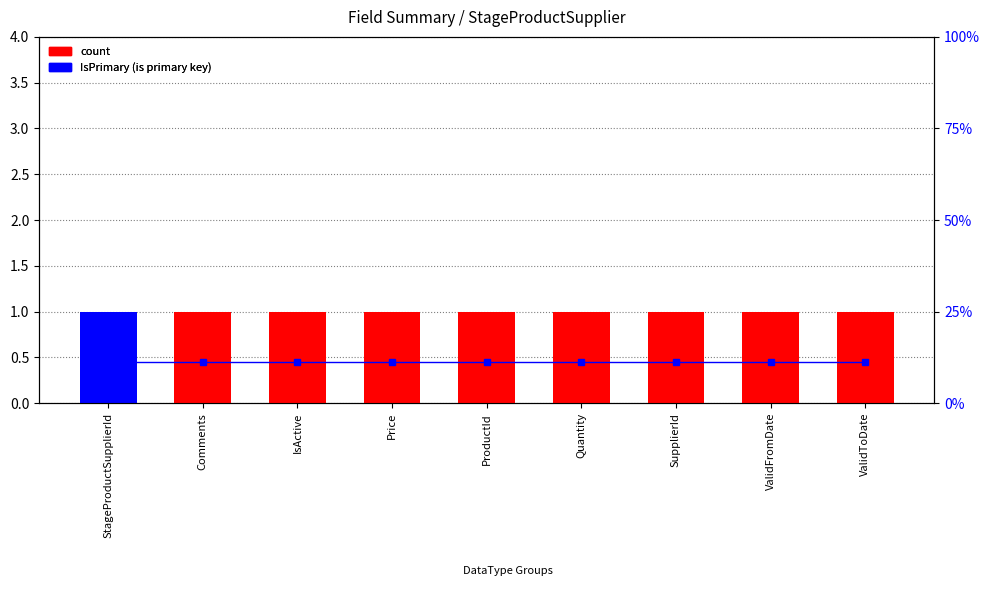

Reading right to left, transcribe all the data shown in this chart.

count: 1.0	1.0	1.0	1.0	1.0	1.0	1.0	1.0	1.0
IsPrimary (is primary key): 0.0	0.0	0.0	0.0	0.0	0.0	0.0	0.0	1.0
percentile rank within the sample: 11.1	11.1	11.1	11.1	11.1	11.1	11.1	11.1	11.1